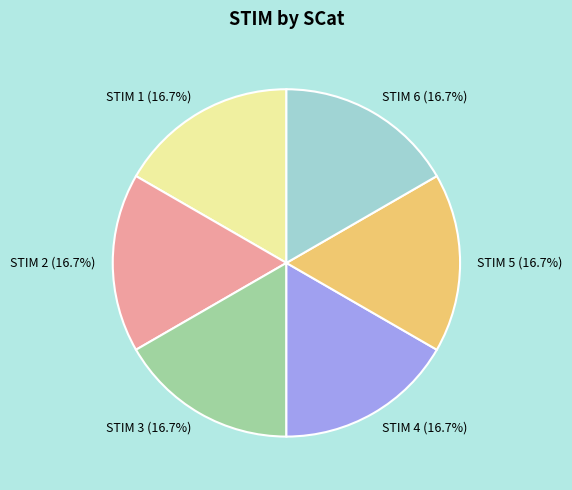

Is the sum of STIM 2 and STIM 3 greater than half?

No